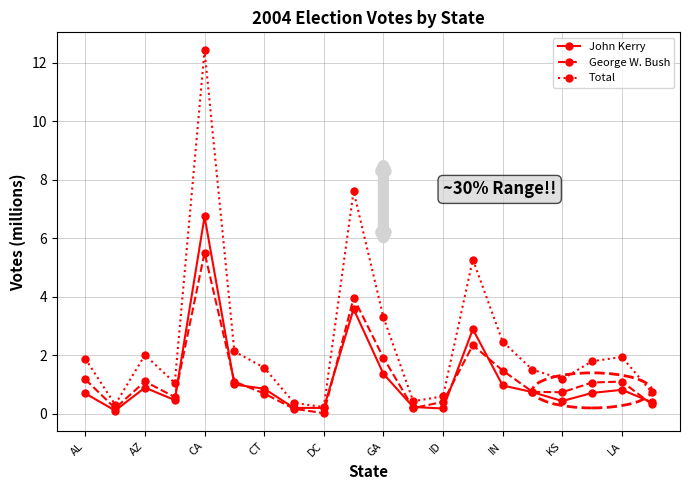

Which series has the widest spread of values?

Total